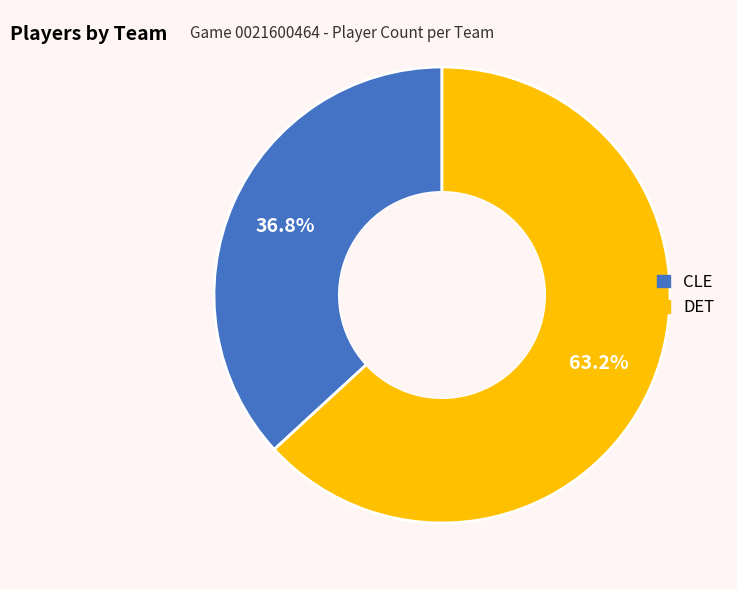

What percentage is NOT represented by CLE?

63.2%